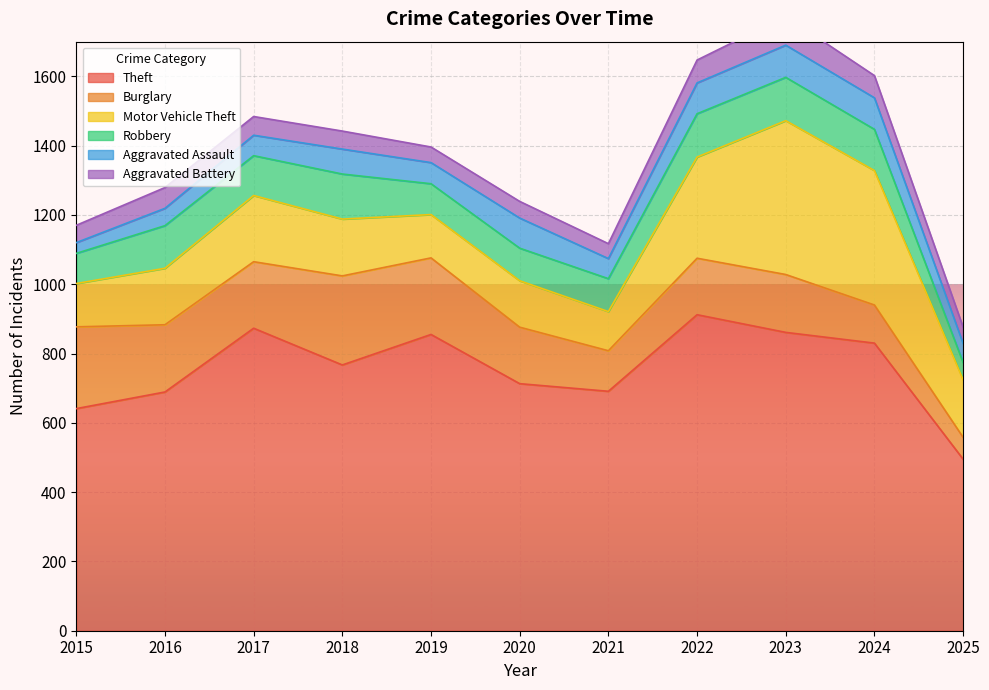

Where do Robbery and Aggravated Assault first cross each other?

2024 and 2025